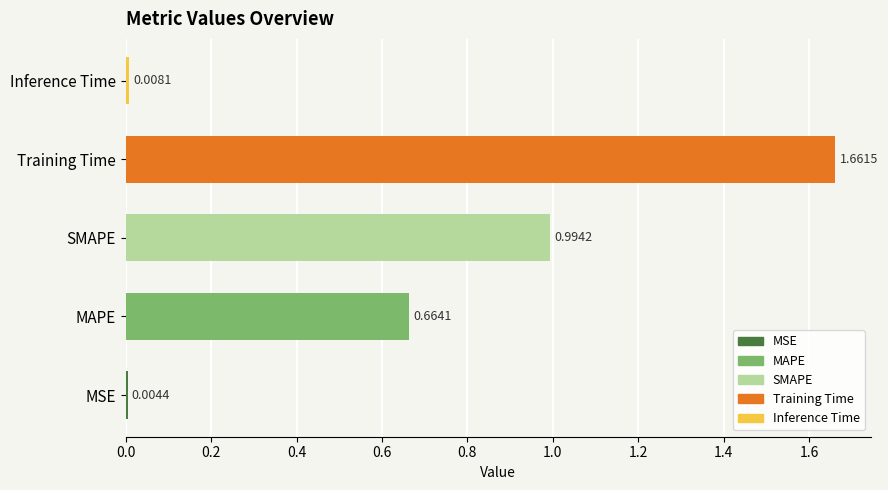

Which has a higher value, SMAPE or Training Time?

Training Time